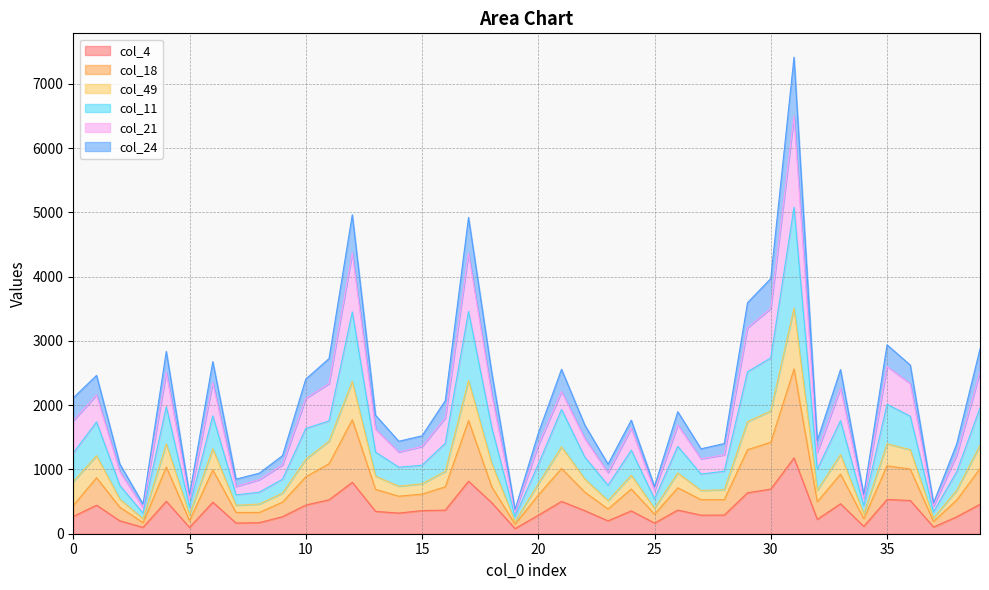

How many interior local peaks does the col_4 series have?

11